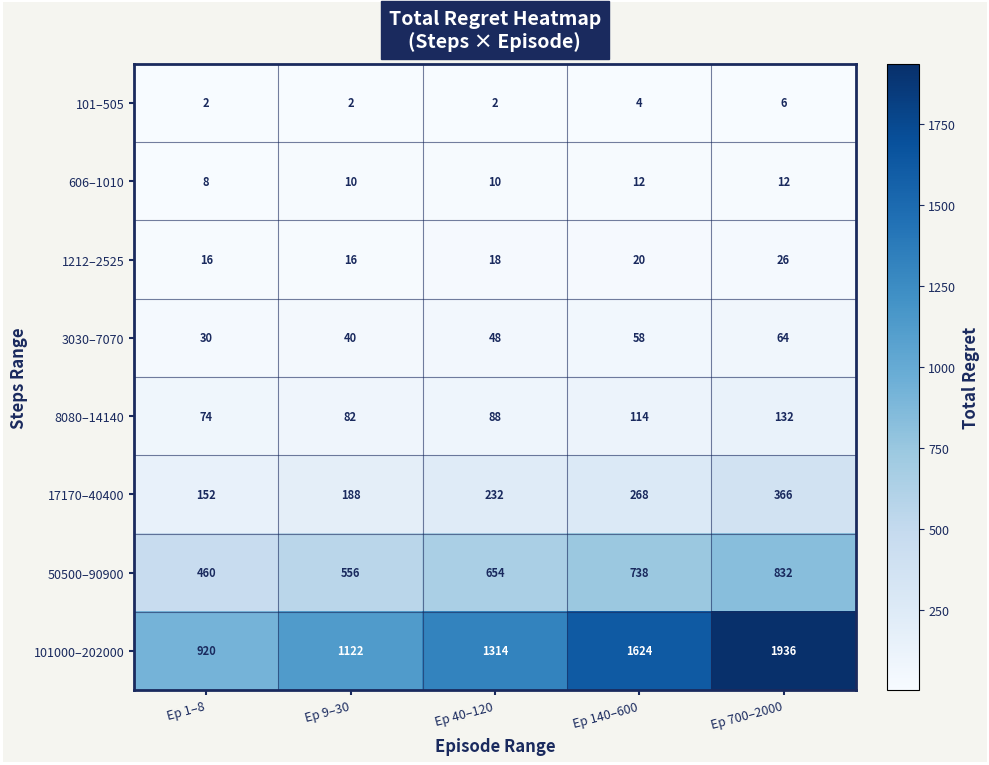

Which series has the widest spread of values?

101000–202000